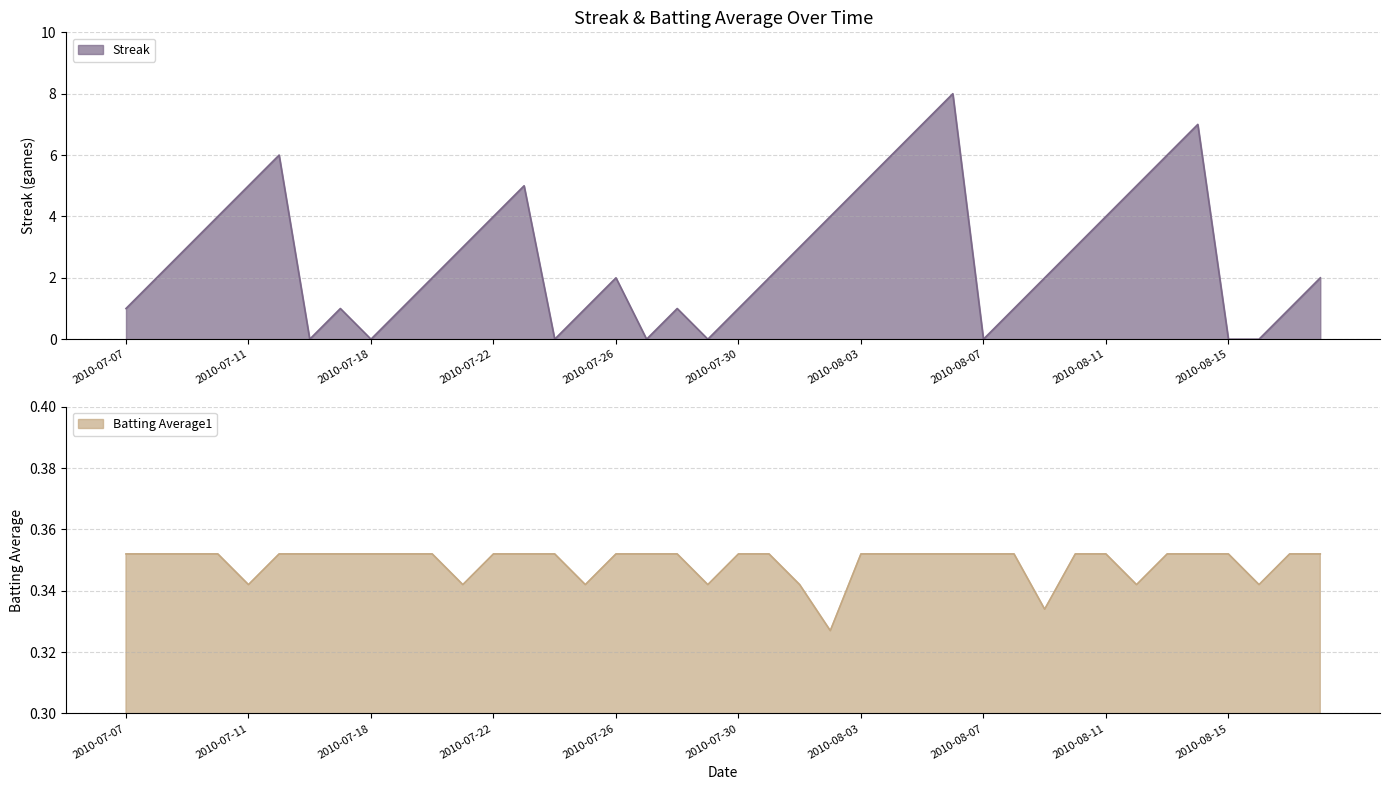

Reading left to right, transcribe all the data shown in this chart.

Streak: 2010-07-07=1.0	2010-07-08=2.0	2010-07-09=3.0	2010-07-10=4.0	2010-07-11=5.0	2010-07-15=6.0	2010-07-16=0.0	2010-07-17=1.0	2010-07-18=0.0	2010-07-19=1.0	2010-07-20=2.0	2010-07-21=3.0	2010-07-22=4.0	2010-07-23=5.0	2010-07-24=0.0	2010-07-25=1.0	2010-07-26=2.0	2010-07-27=0.0	2010-07-28=1.0	2010-07-29=0.0	2010-07-30=1.0	2010-07-31=2.0	2010-08-01=3.0	2010-08-02=4.0	2010-08-03=5.0	2010-08-04=6.0	2010-08-05=7.0	2010-08-06=8.0	2010-08-07=0.0	2010-08-08=1.0	2010-08-09=2.0	2010-08-10=3.0	2010-08-11=4.0	2010-08-12=5.0	2010-08-13=6.0	2010-08-14=7.0	2010-08-15=0.0	2010-08-16=0.0	2010-08-17=1.0	2010-08-18=2.0
Batting Average1: 2010-07-07=0.4	2010-07-08=0.4	2010-07-09=0.4	2010-07-10=0.4	2010-07-11=0.3	2010-07-15=0.4	2010-07-16=0.4	2010-07-17=0.4	2010-07-18=0.4	2010-07-19=0.4	2010-07-20=0.4	2010-07-21=0.3	2010-07-22=0.4	2010-07-23=0.4	2010-07-24=0.4	2010-07-25=0.3	2010-07-26=0.4	2010-07-27=0.4	2010-07-28=0.4	2010-07-29=0.3	2010-07-30=0.4	2010-07-31=0.4	2010-08-01=0.3	2010-08-02=0.3	2010-08-03=0.4	2010-08-04=0.4	2010-08-05=0.4	2010-08-06=0.4	2010-08-07=0.4	2010-08-08=0.4	2010-08-09=0.3	2010-08-10=0.4	2010-08-11=0.4	2010-08-12=0.3	2010-08-13=0.4	2010-08-14=0.4	2010-08-15=0.4	2010-08-16=0.3	2010-08-17=0.4	2010-08-18=0.4